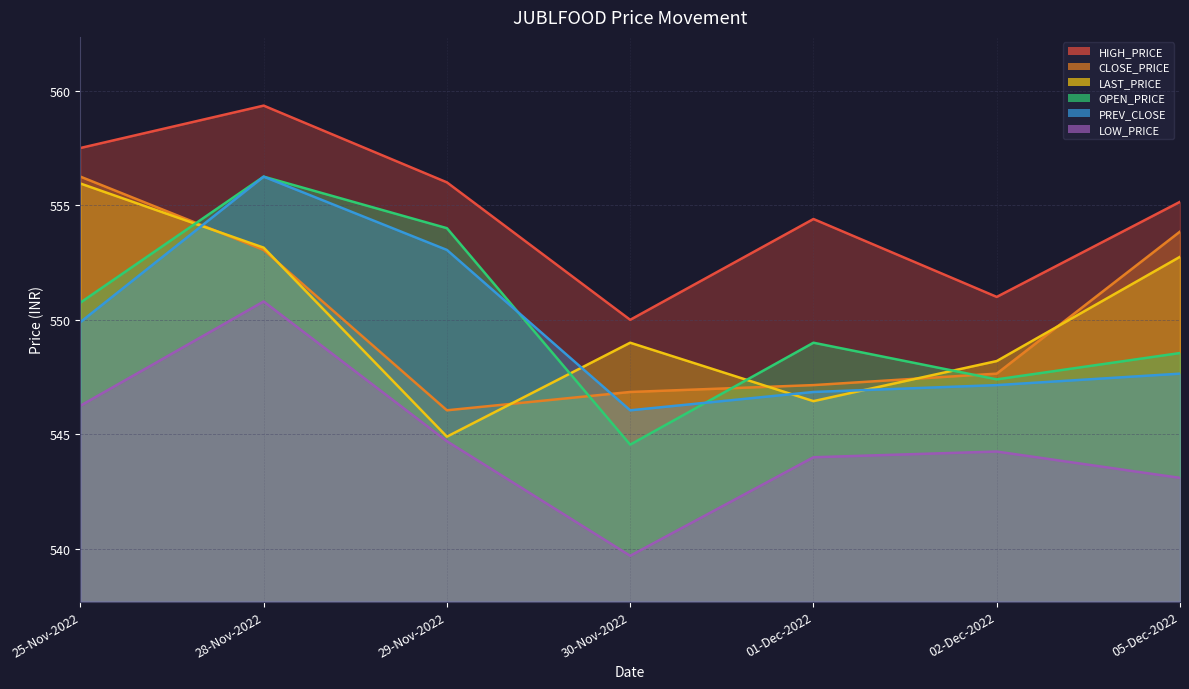

What is the minimum value for CLOSE_PRICE?

546.0